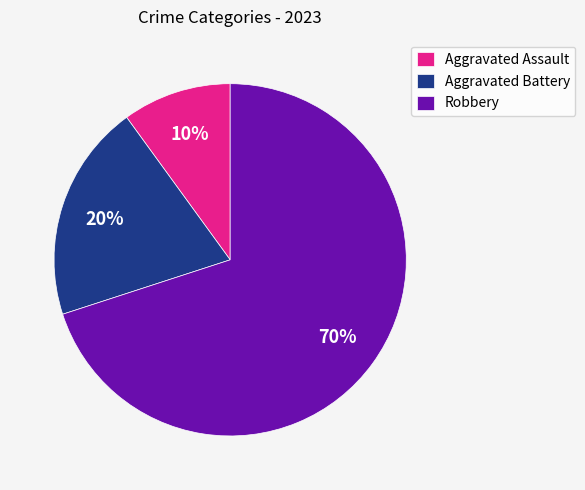

Do Aggravated Battery and Aggravated Assault together represent more than half of the pie?

No